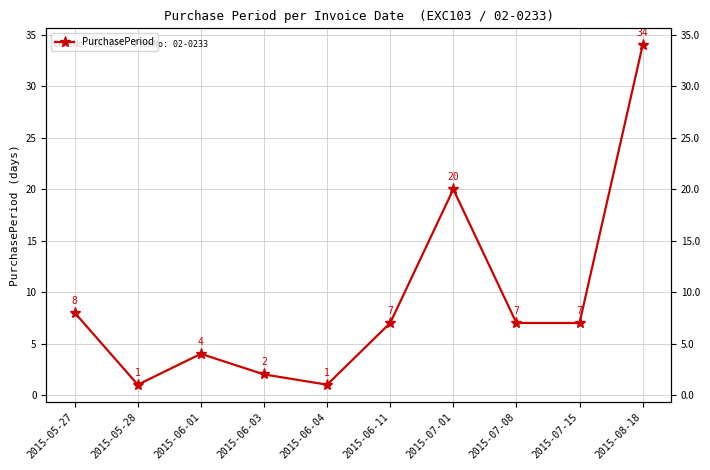

Which category has the highest value across all series?

2015-08-18